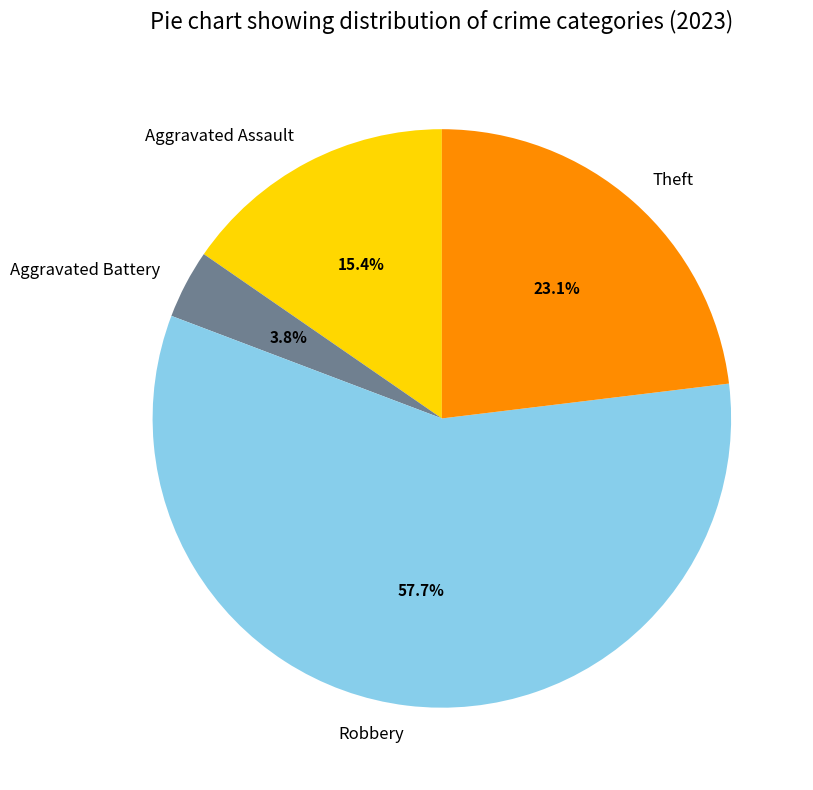

Combined, what portion of the pie is Aggravated Battery and Theft?

26.9%